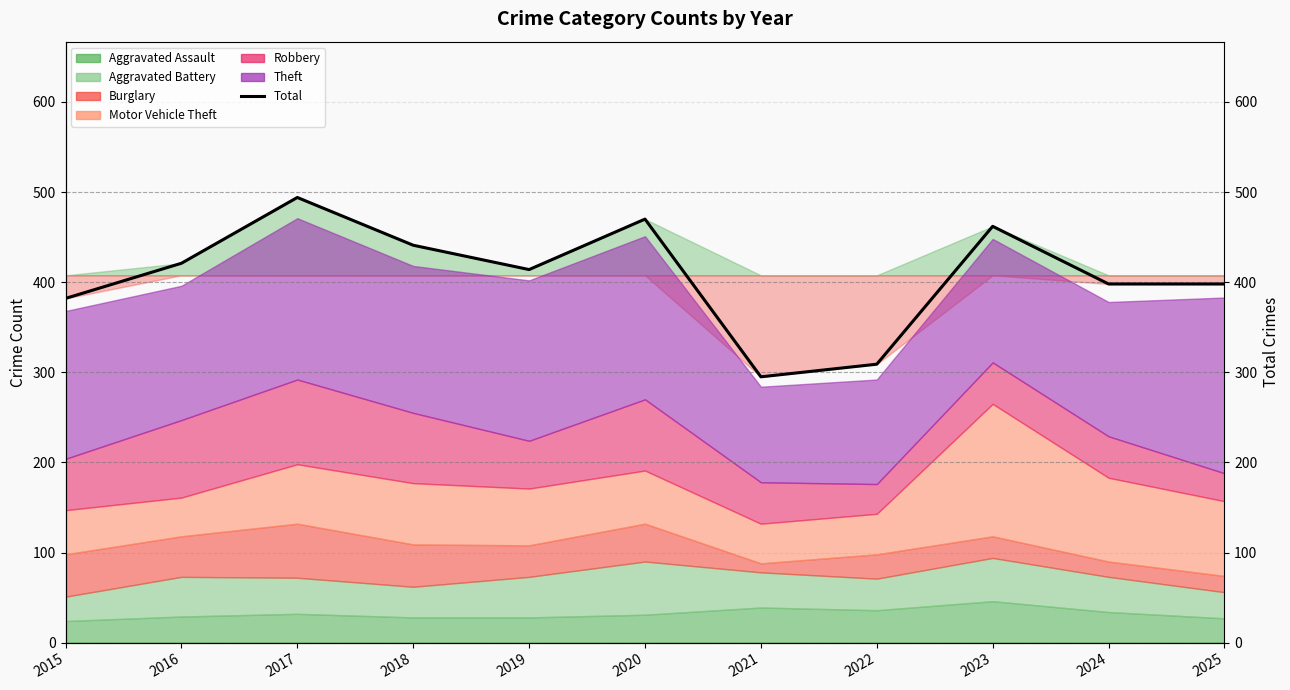

What is the value of the 1st point from the left?

382